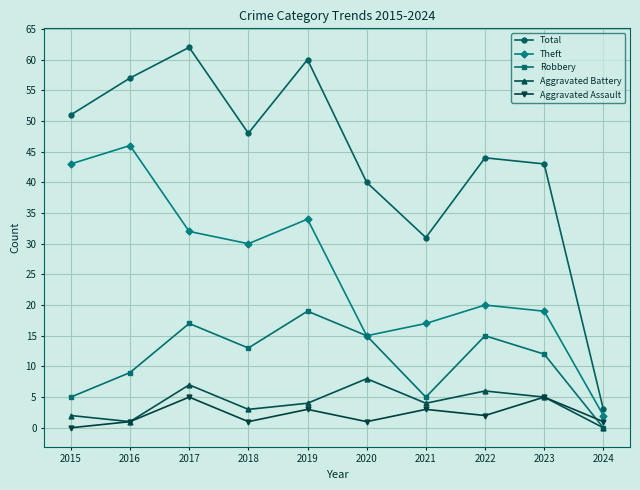

What is the total value across all series at 2020?

79